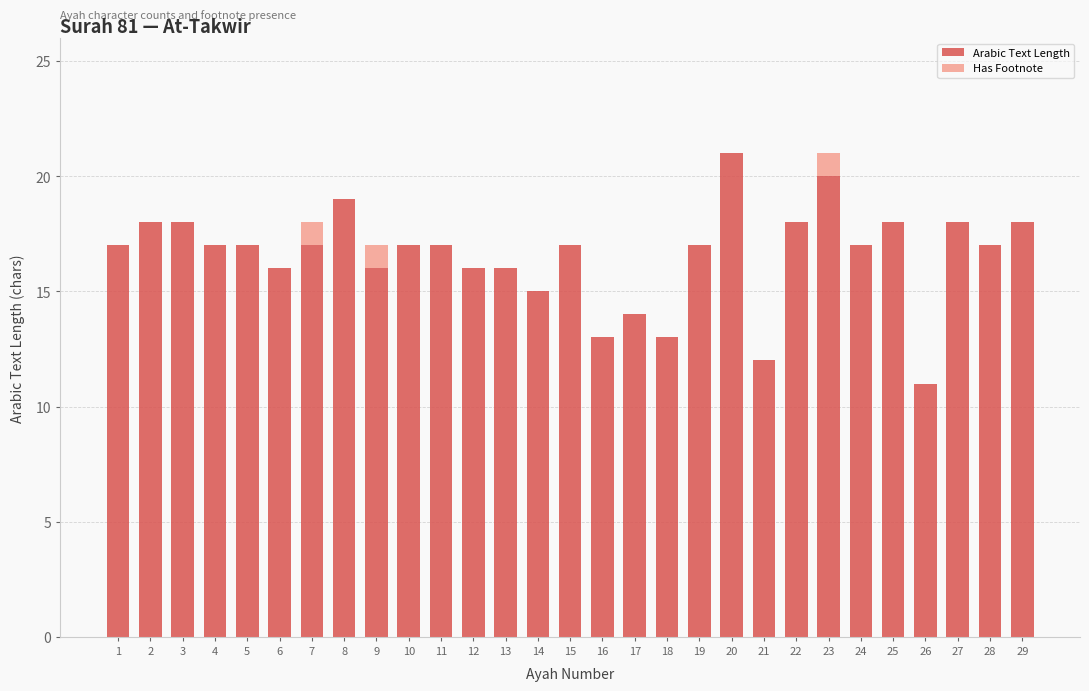

True or false: Arabic Text Length has a value of 6 at 6.

False